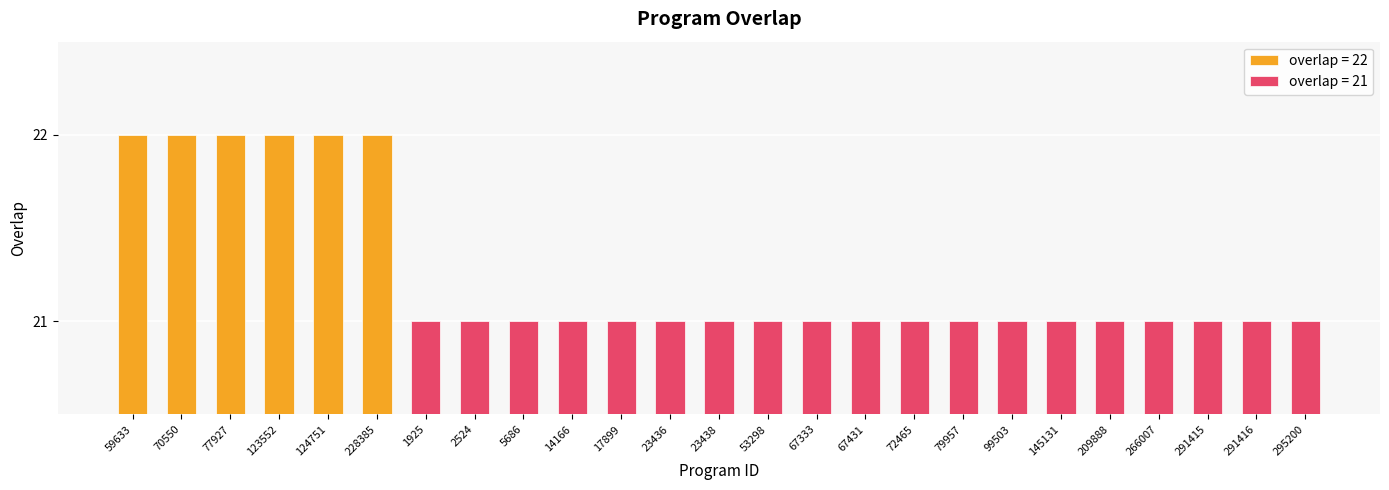

What is the value of the 17th bar from the left?

21